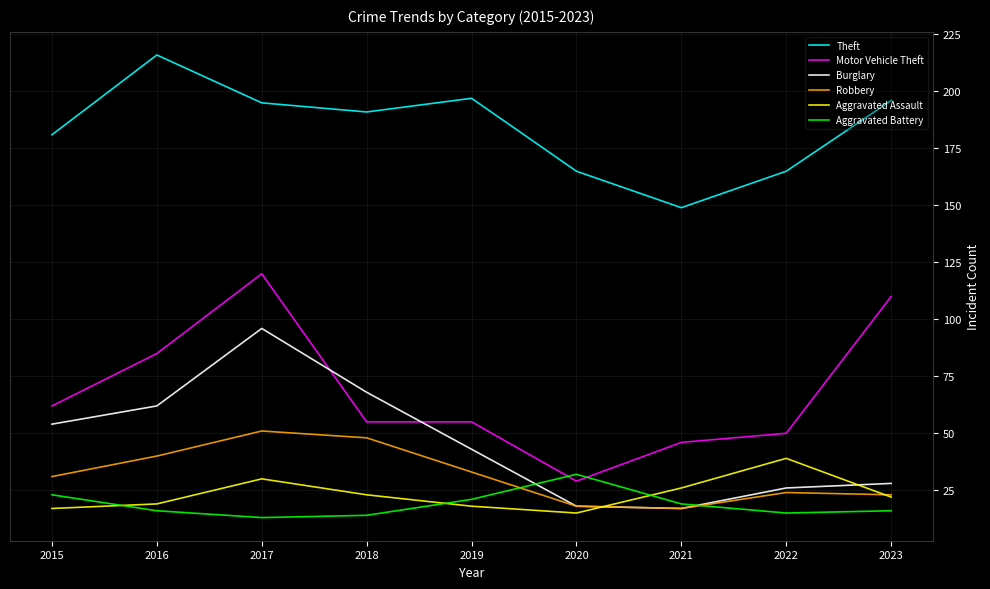

Where is the first local maximum for Aggravated Assault?

2017